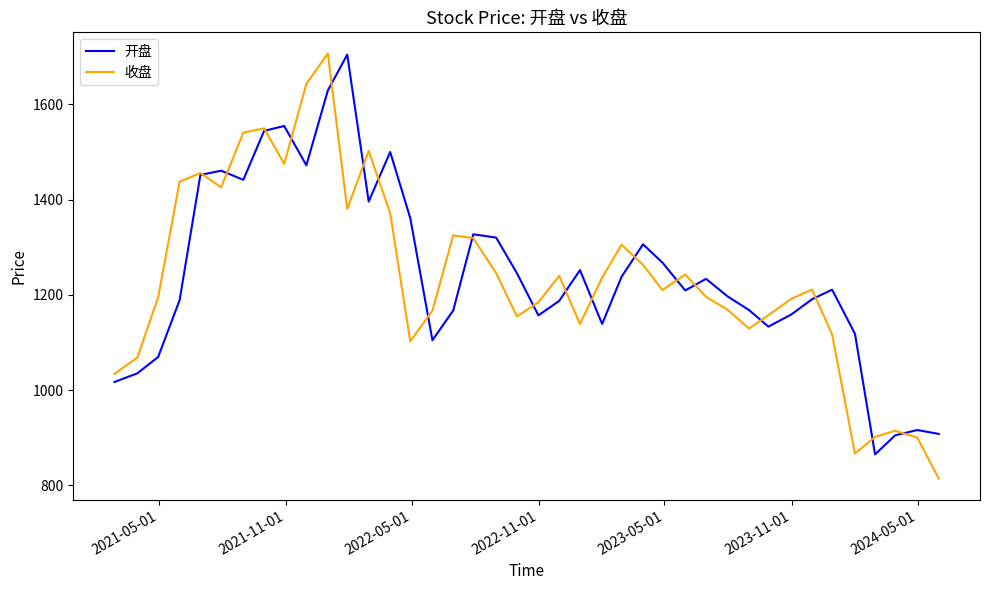

How many values in the 收盘 series exceed 1211?

20